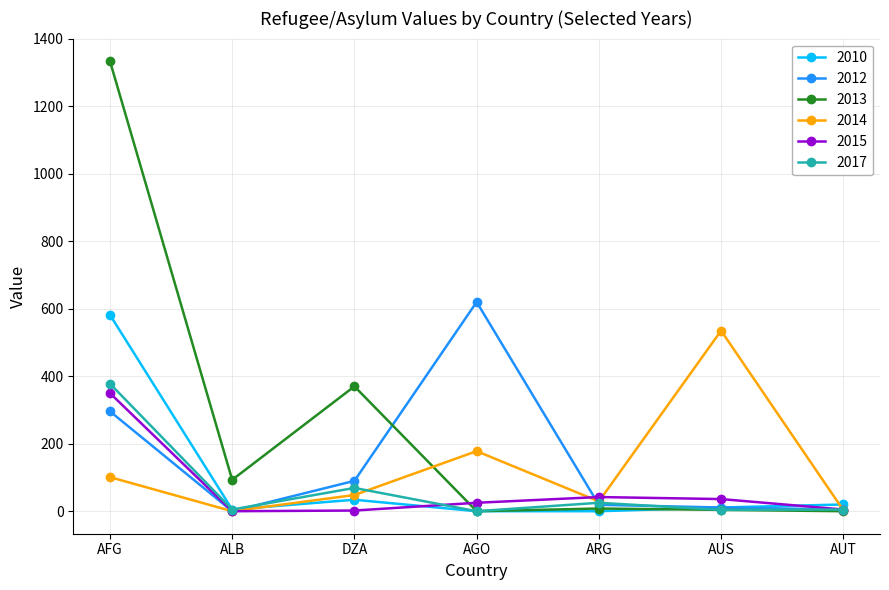

Is this an area chart (filled region under the line)?

No